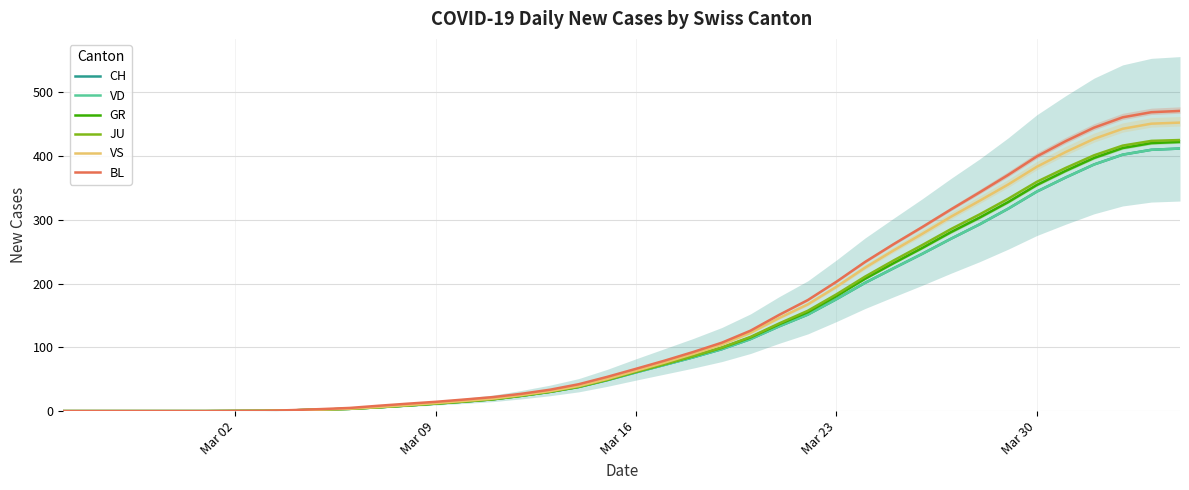

How many data points in BL are less than 66?

20